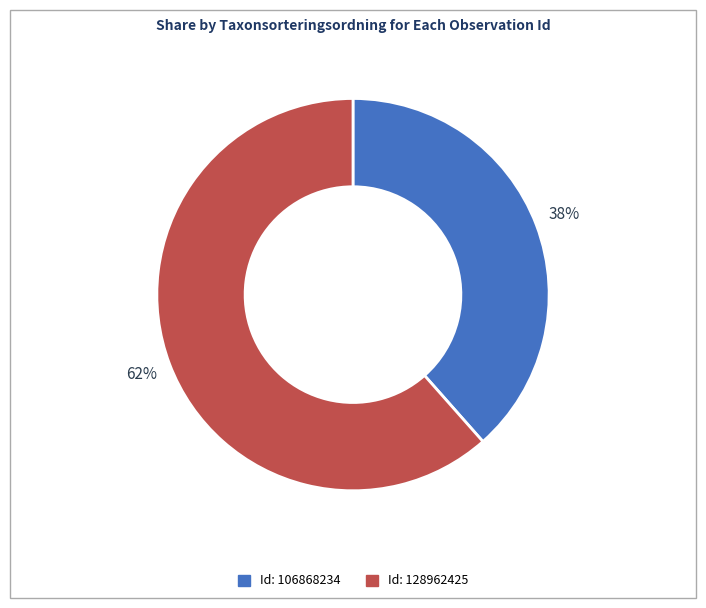

Is there a majority slice in this chart?

Yes